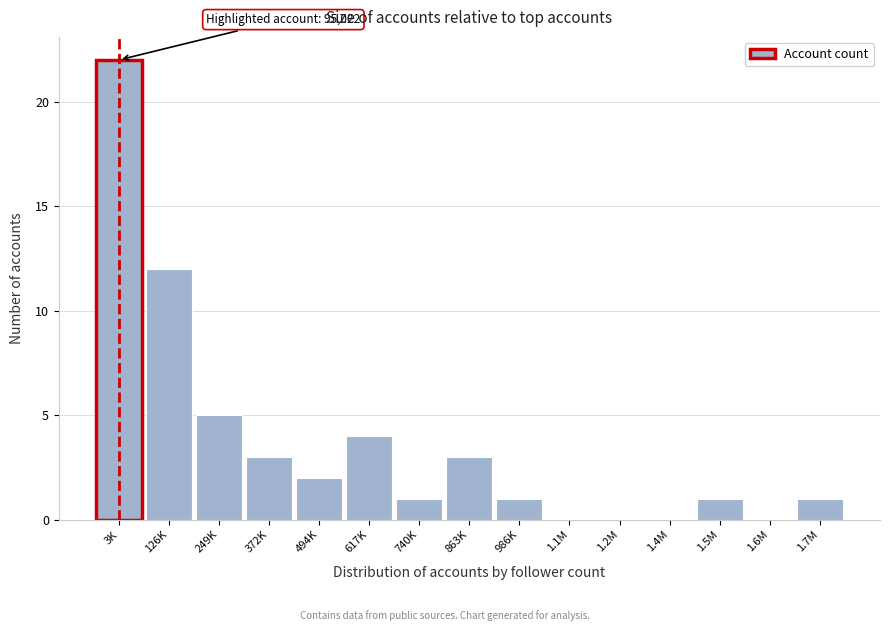

Reading left to right, transcribe all the data shown in this chart.

3K=22	126K=12	249K=5	372K=3	494K=2	617K=4	740K=1	863K=3	986K=1	1.1M=0	1.2M=0	1.4M=0	1.5M=1	1.6M=0	1.7M=1